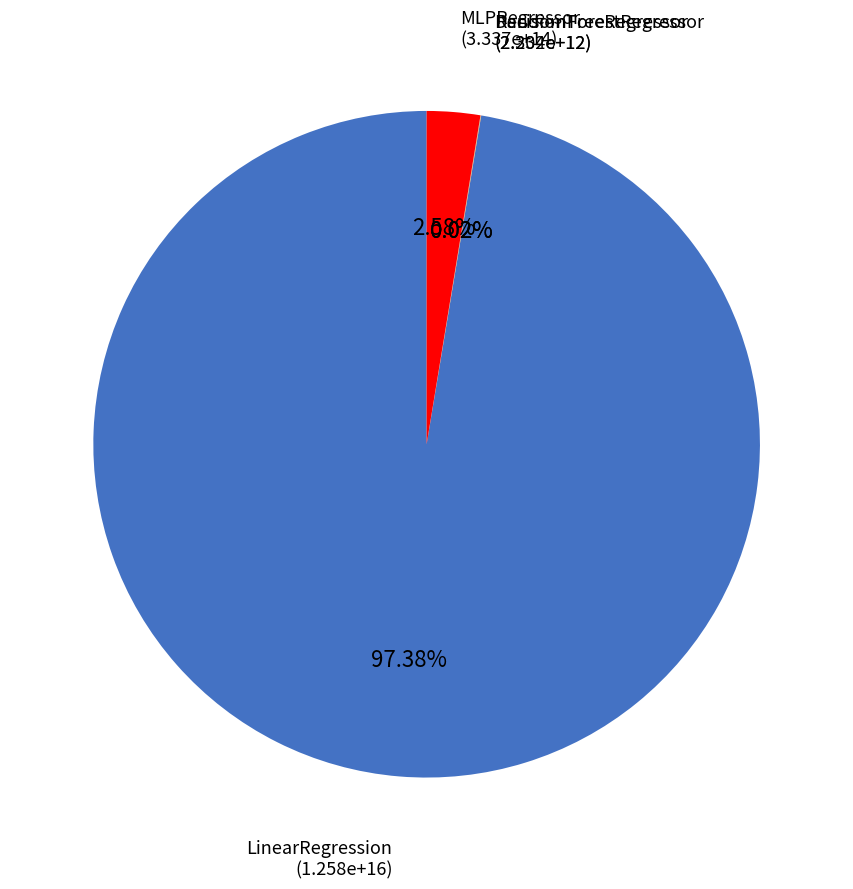

Which slice is the largest?

LinearRegression